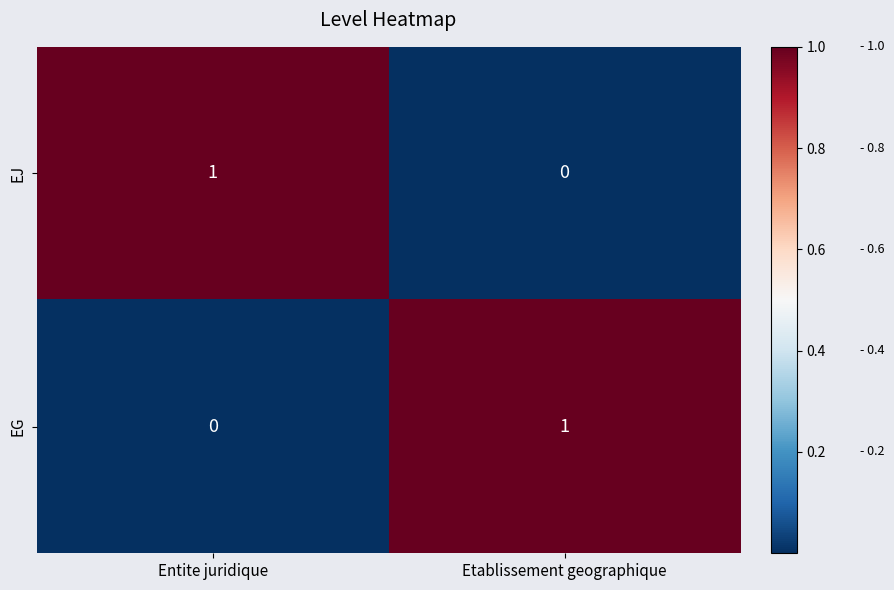

Reading right to left, extract all data points from this chart.

EJ: 0	1
EG: 1	0